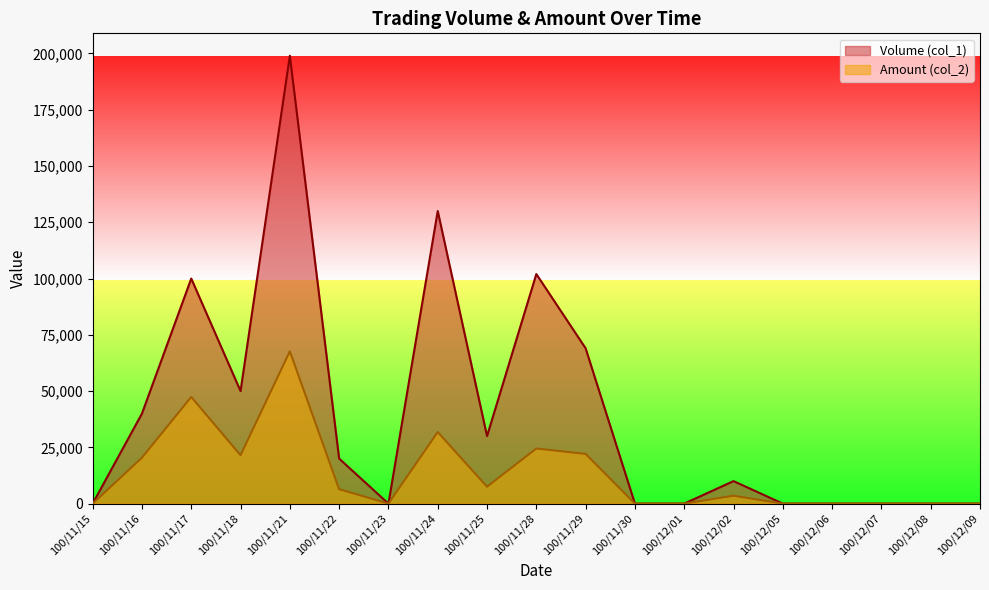

At which label does Volume (col_1) first exceed 10000?

100/11/16